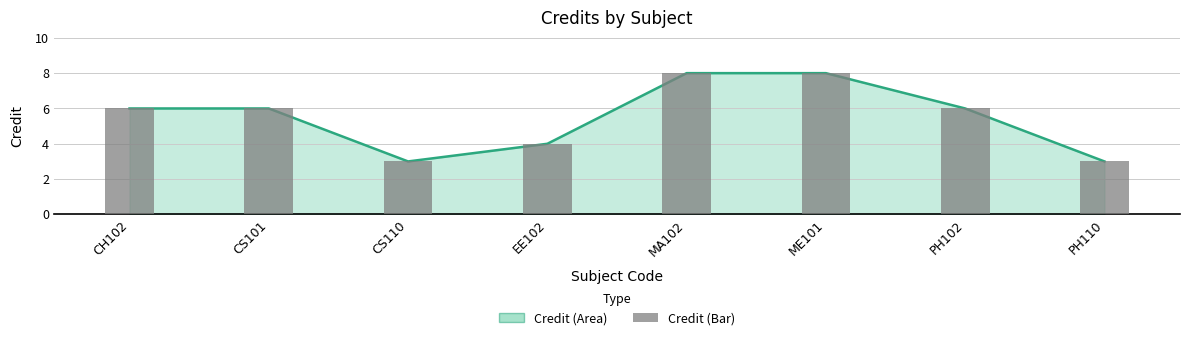

What is the smallest value displayed?

3